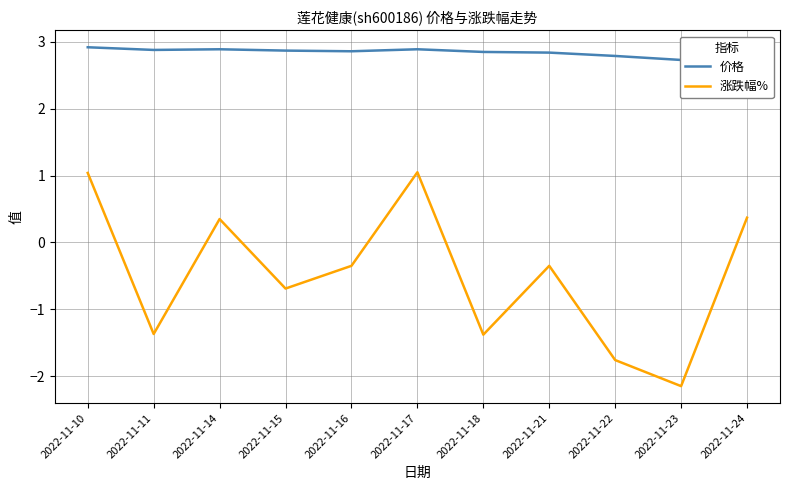

What is the value of the 涨跌幅% point at the 10th from the left?

-2.1